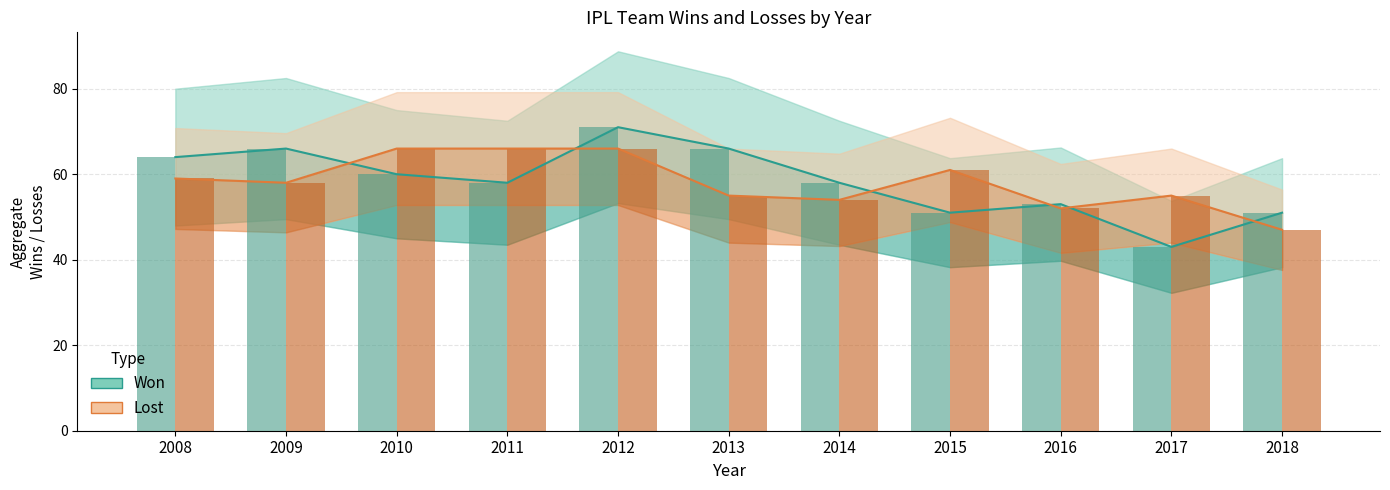

At 2015, list the series in order from smallest to largest.

Won, Won (bar), Lost, Lost (bar)